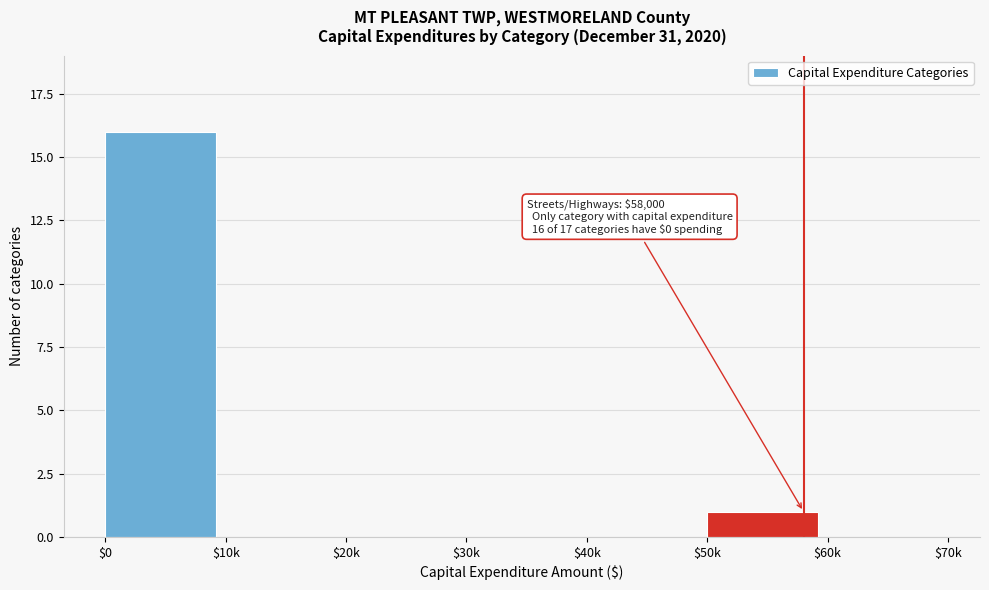

What is the sum of all values?

17